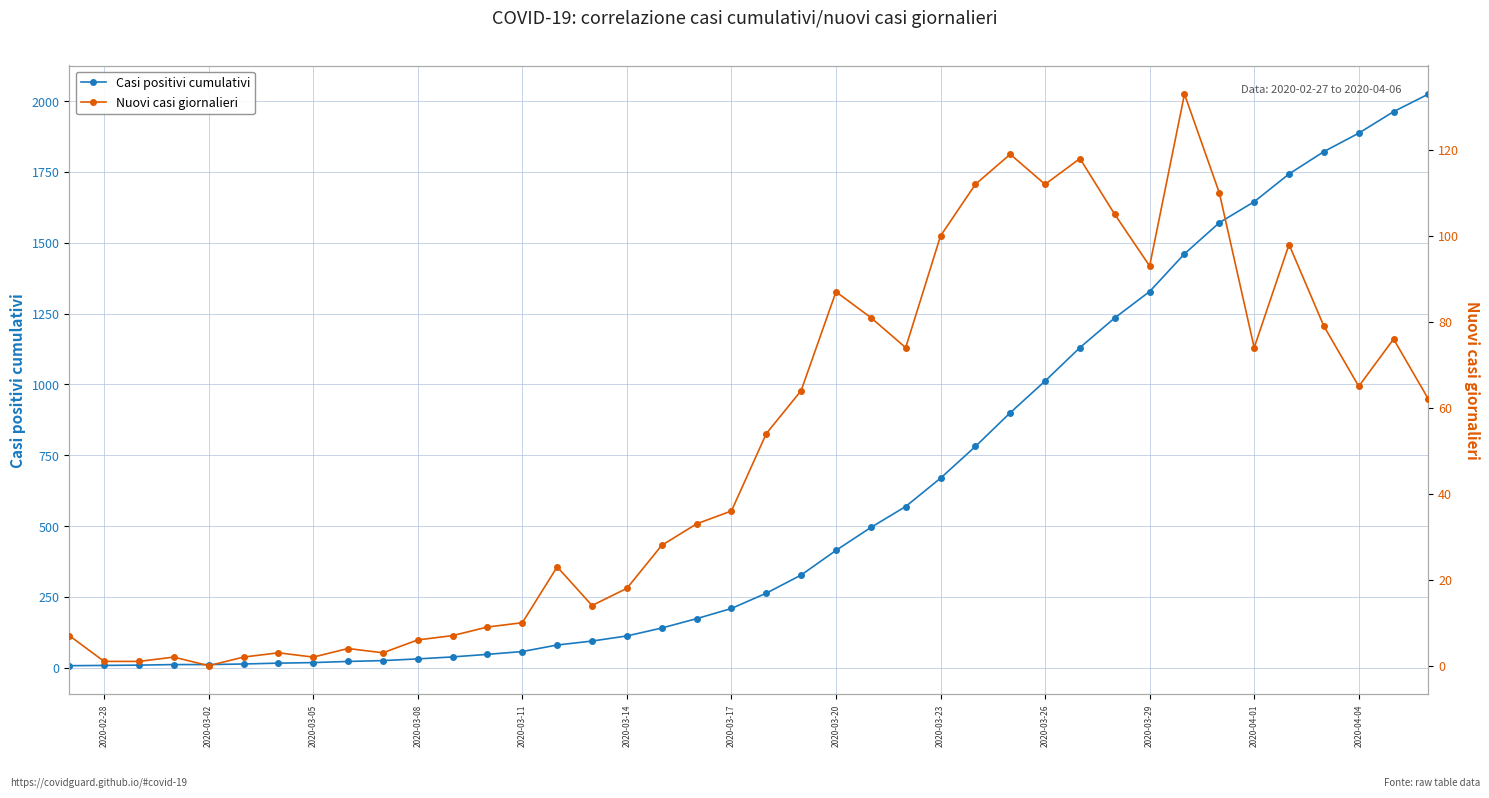

What is the maximum value for Casi positivi cumulativi?

2025